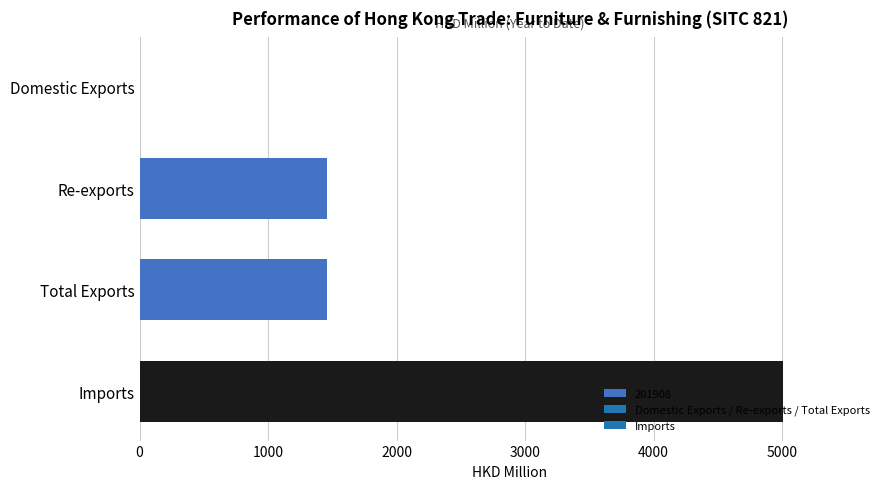

True or false: the data shows 1456.7 at Total Exports.

True